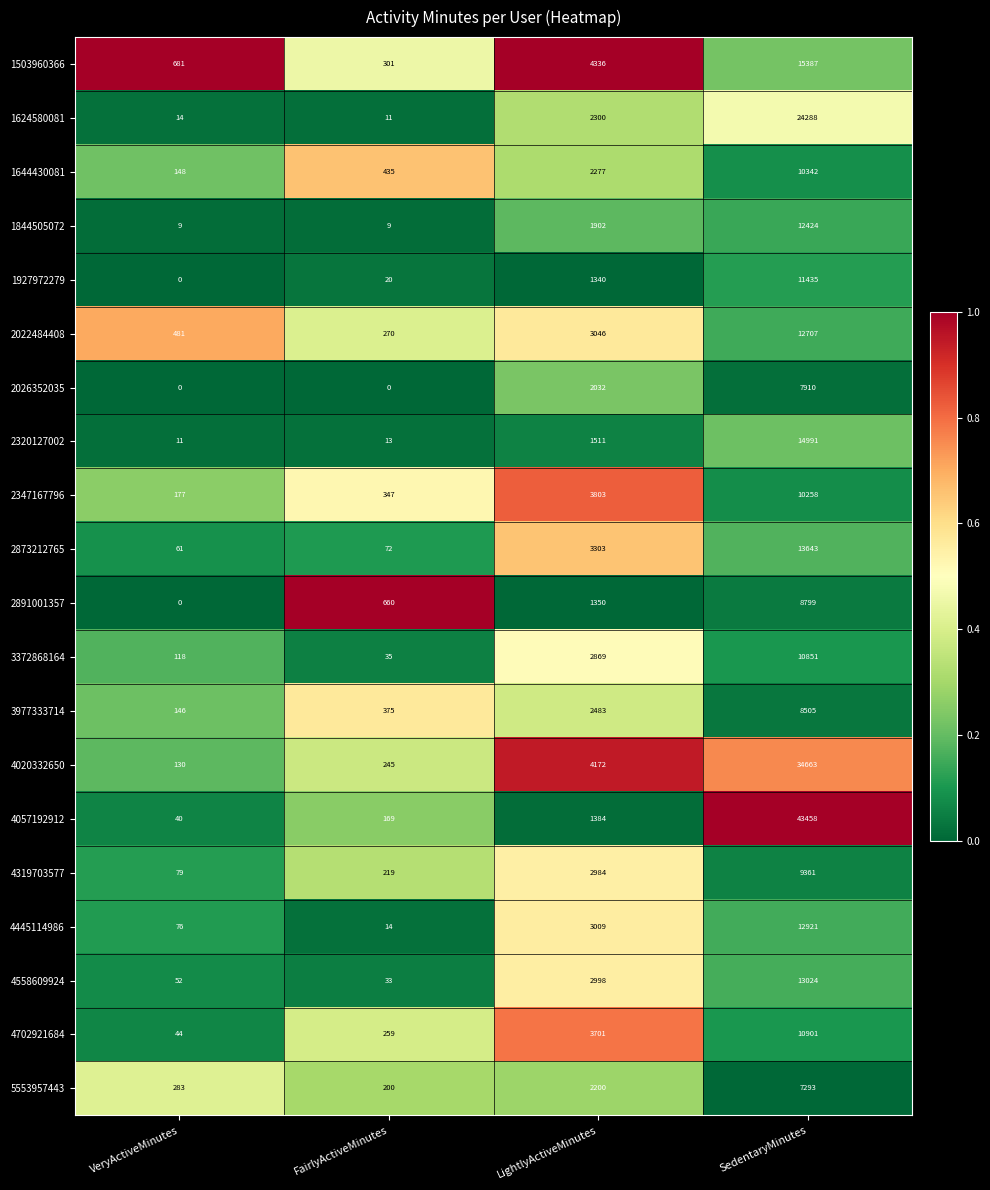

What is the difference between the highest and lowest values at VeryActiveMinutes?

681